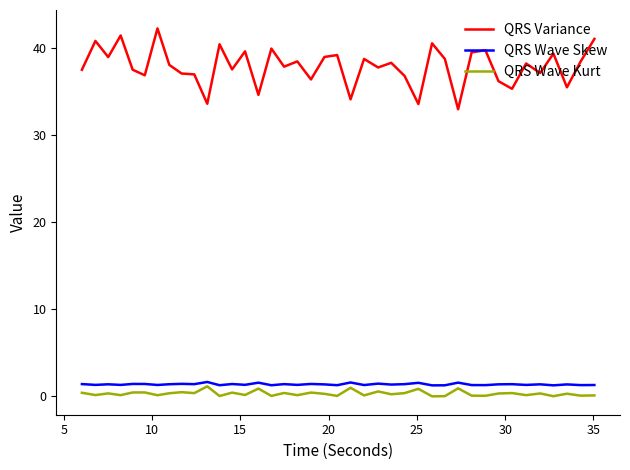

True or false: QRS Wave Kurt and QRS Wave Skew intersect in this chart.

False